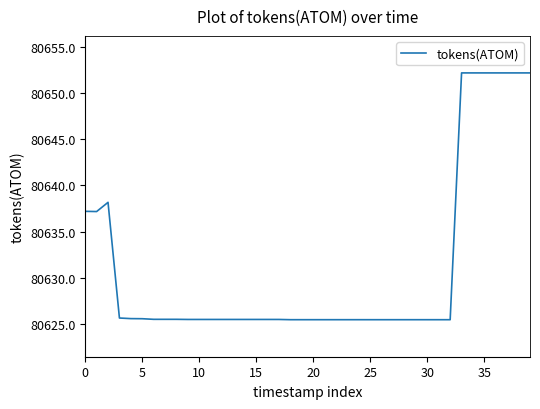

What is the minimum value shown in the chart?

80625.5